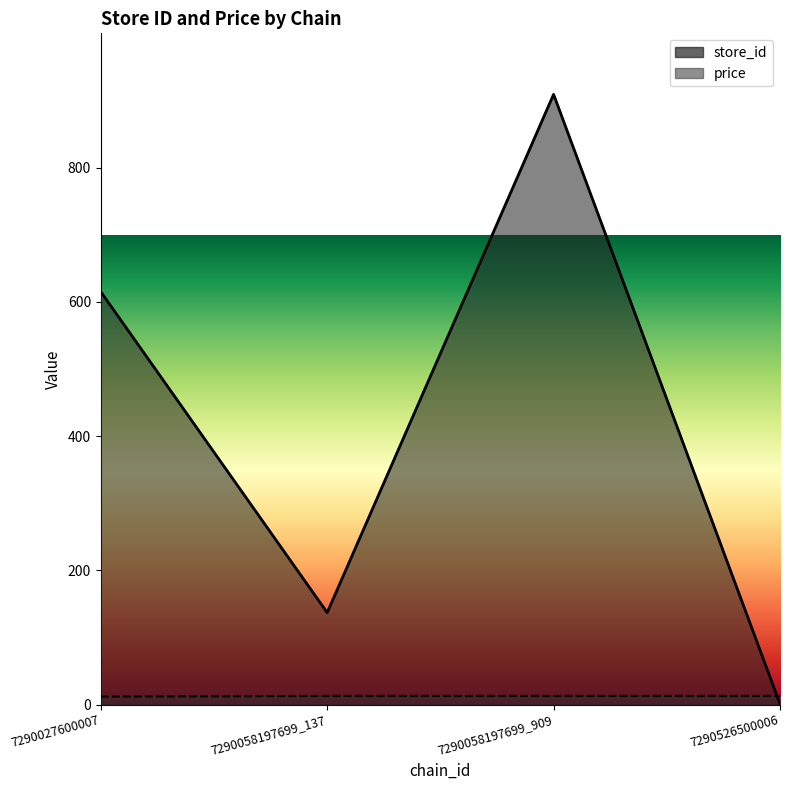

What is the label of the 2nd point from the right?

7290058197699_909